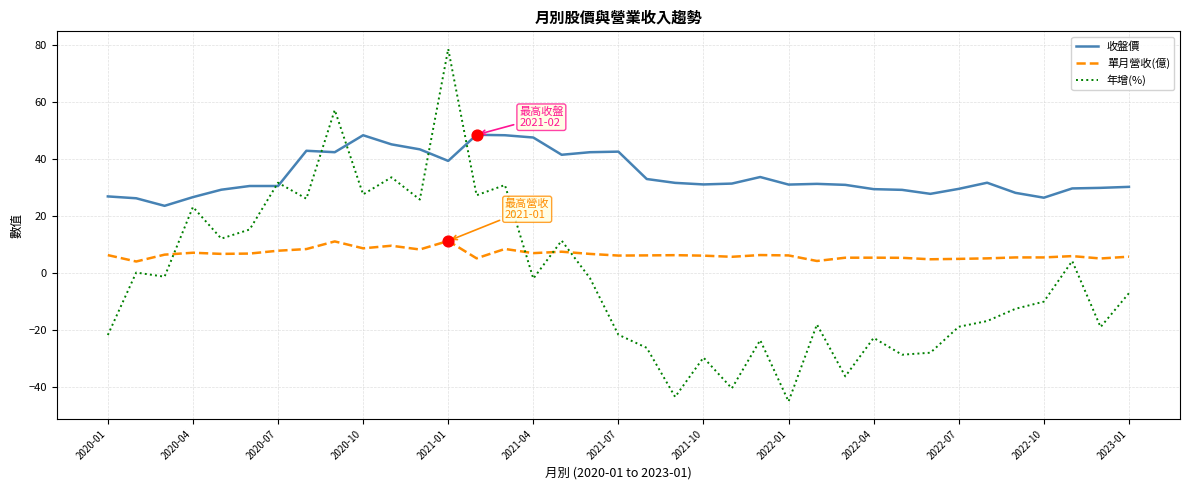

Which series has the widest spread of values?

年增(%)